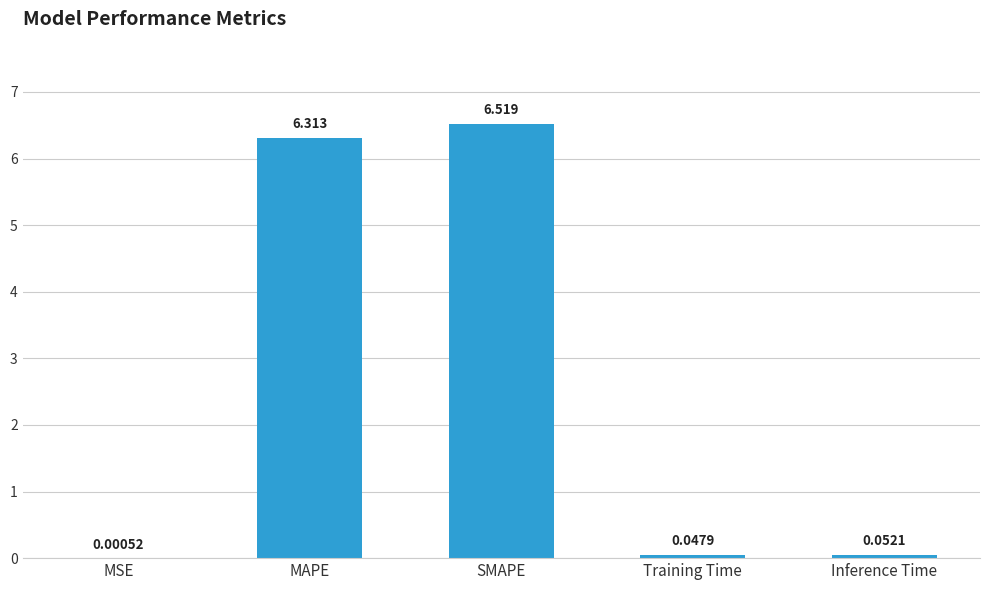

Is it true that the value at SMAPE is 6.5?

True